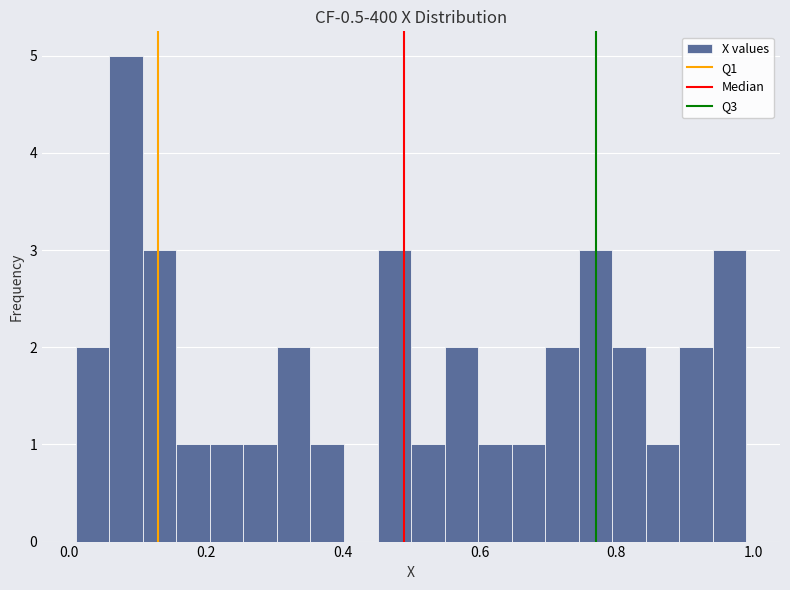

Around what value on the x-axis is the tallest bar? Give the approximate position of its centre, as read against the axis.

0.08